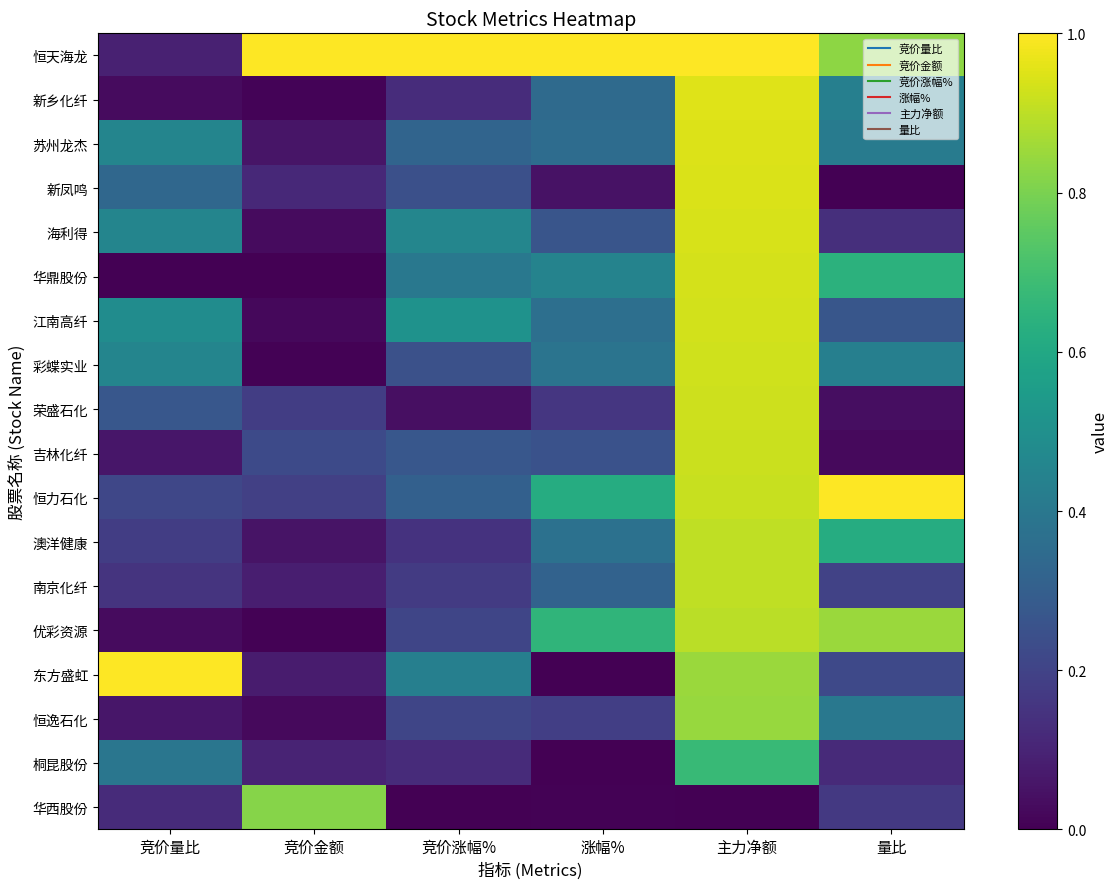

How many series are shown in this chart?

18